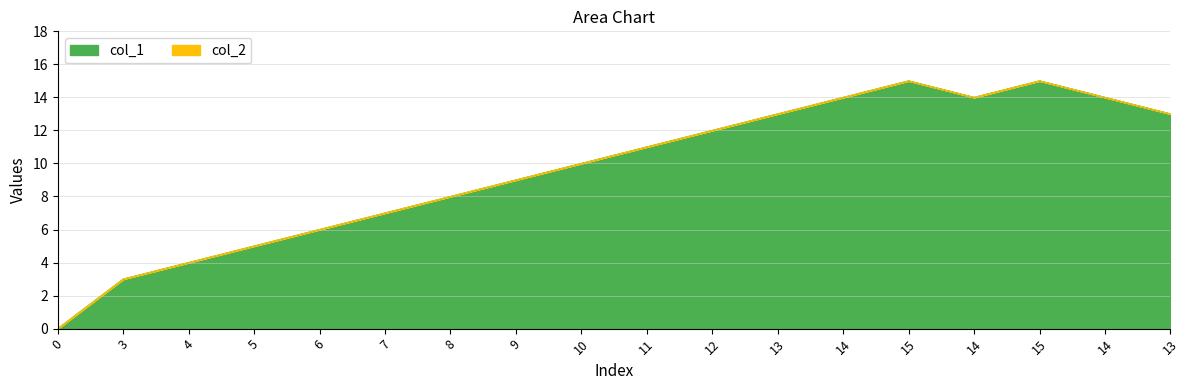

Rank the categories by value from lowest to highest.

0, 3, 4, 5, 6, 7, 8, 9, 10, 11, 12, 13, 13, 14, 14, 14, 15, 15